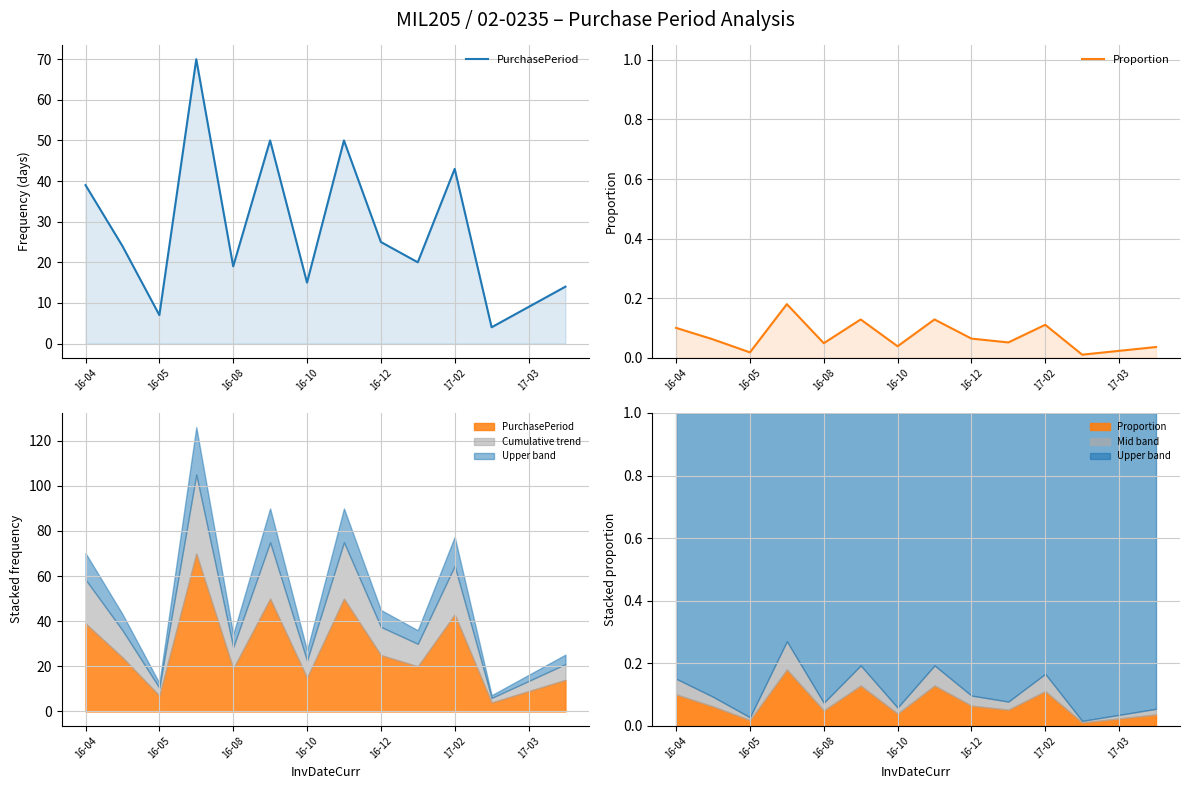

Is it true that Proportion equals 0.0 at 17-03?

True